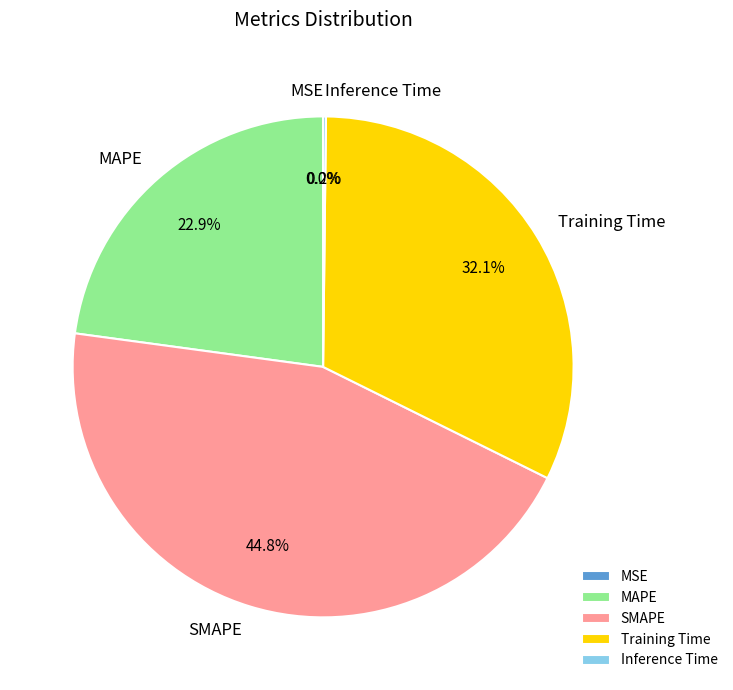

How much of the chart is everything except SMAPE?

55.2%